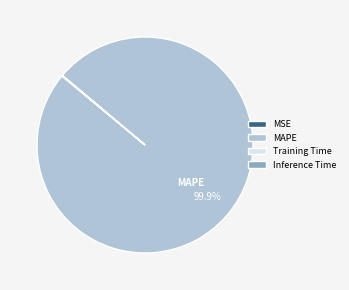

Which category has the biggest portion of the pie?

MAPE